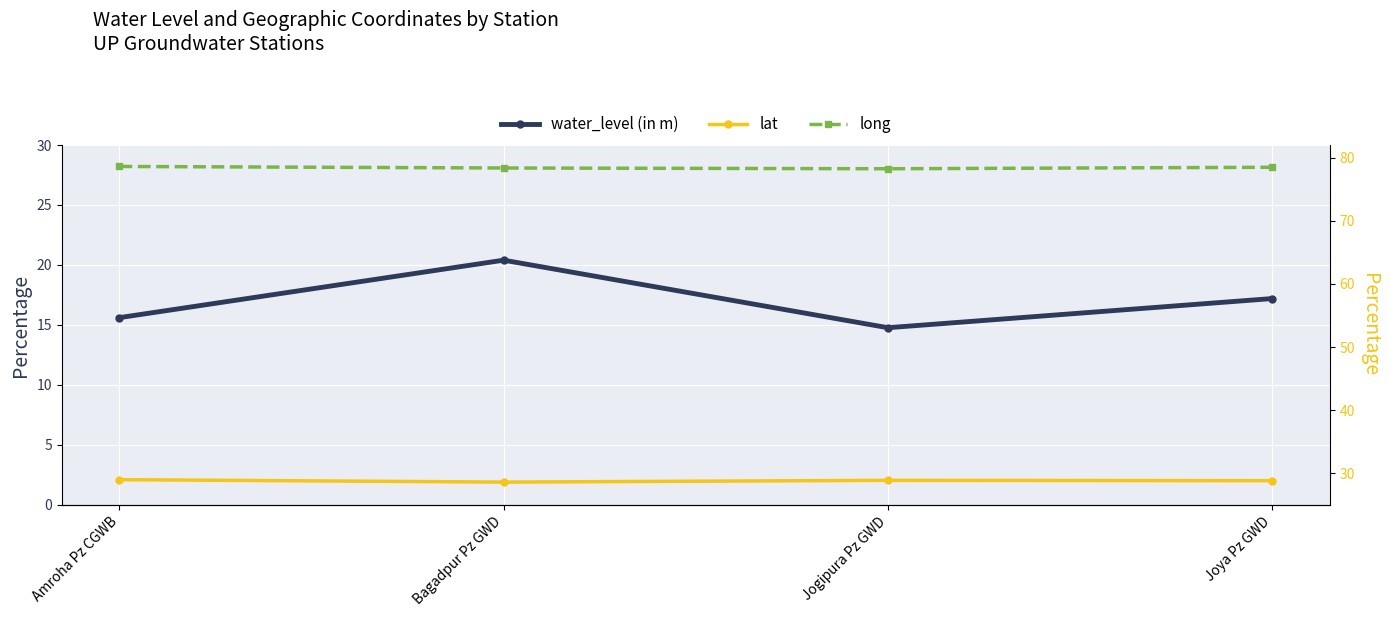

True or false: water_level (in m) and long intersect in this chart.

False